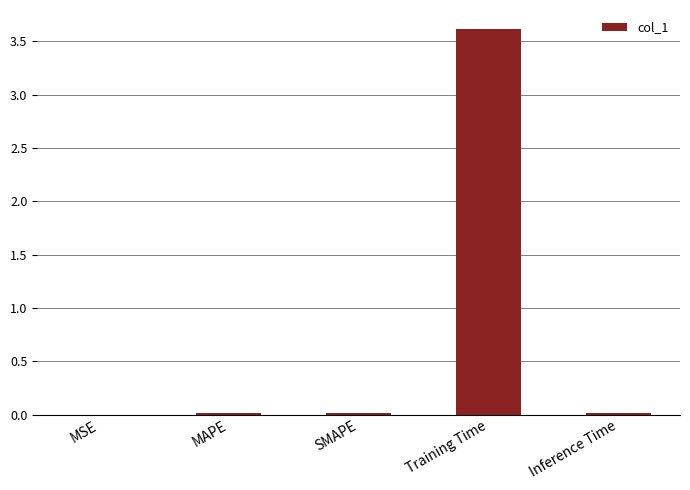

True or false: the data shows 0.0 at Inference Time.

True